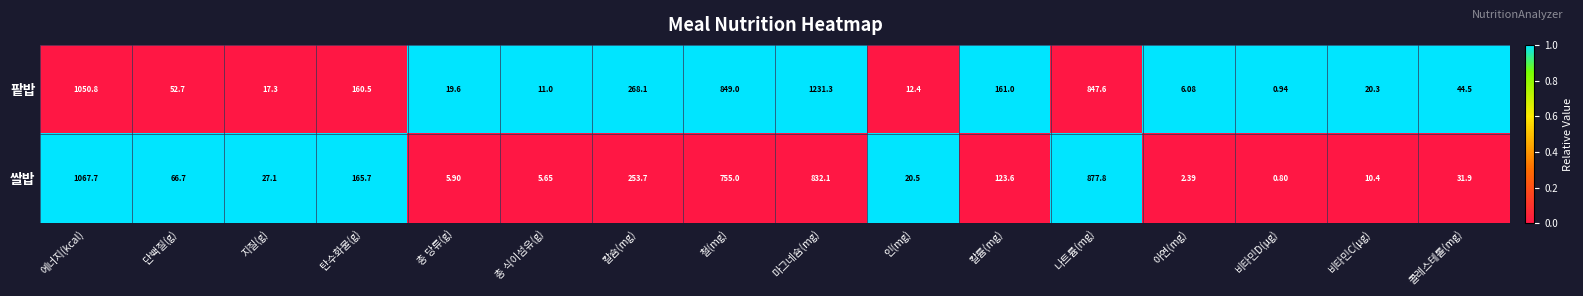

Between 단백질(g) and 아연(mg), which series saw the biggest shift?

쌀밥